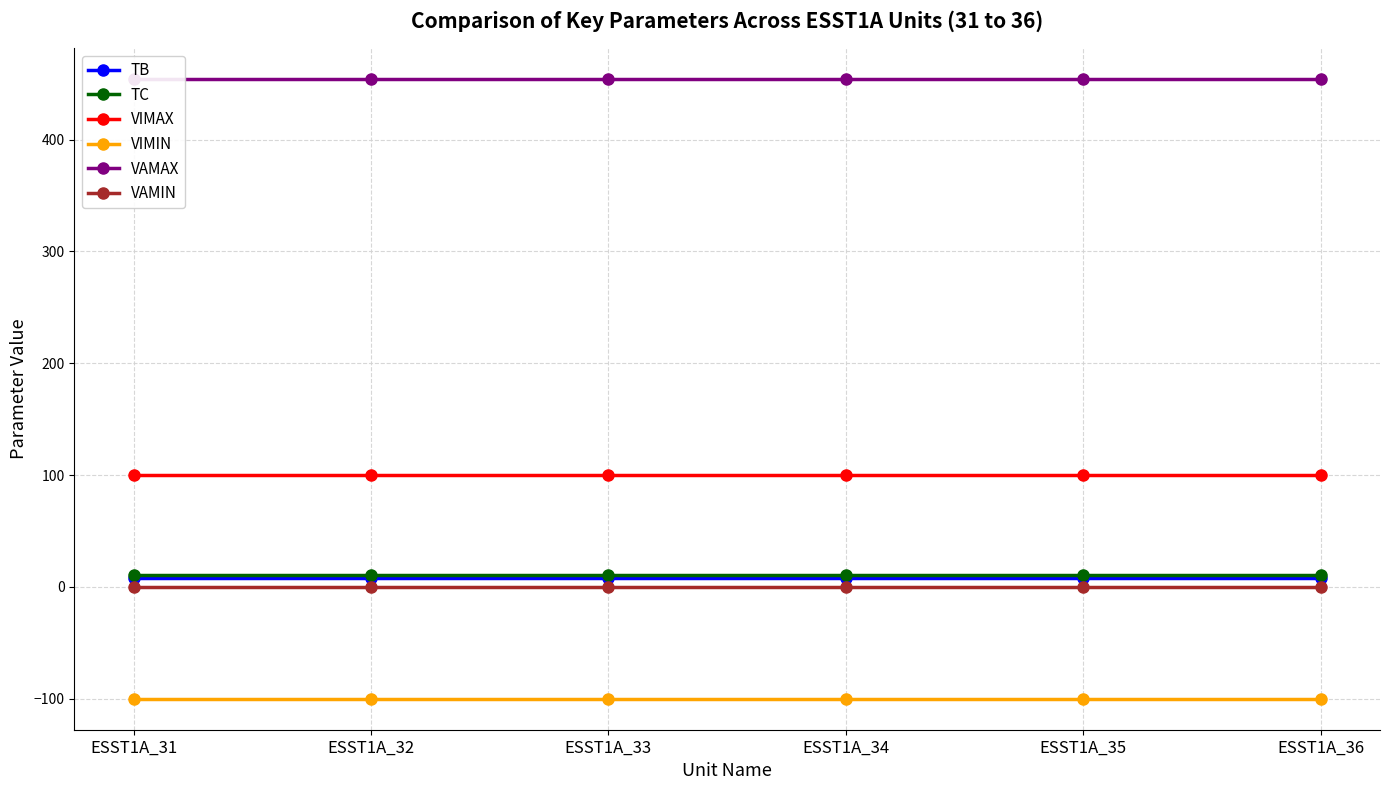

What is the spread (max minus min) of values at ESST1A_32?

554.0